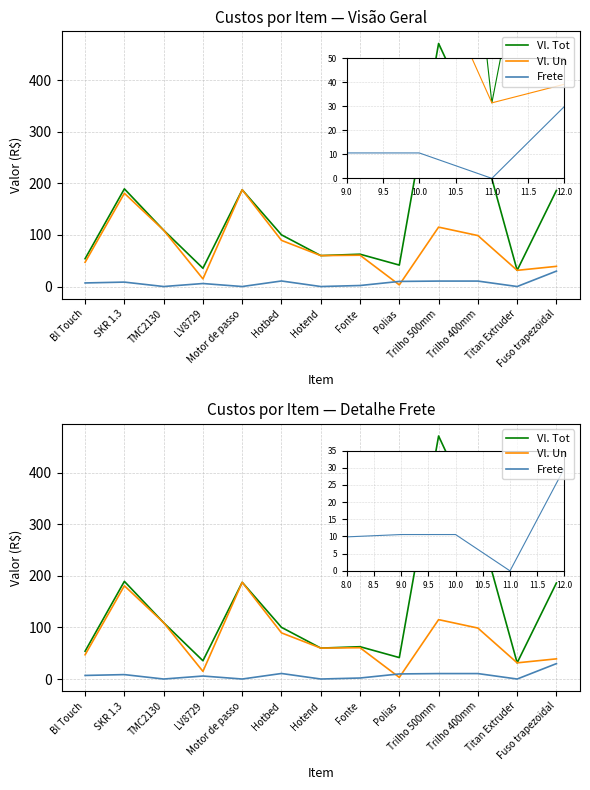

How many interior local peaks does the Frete series have?

3